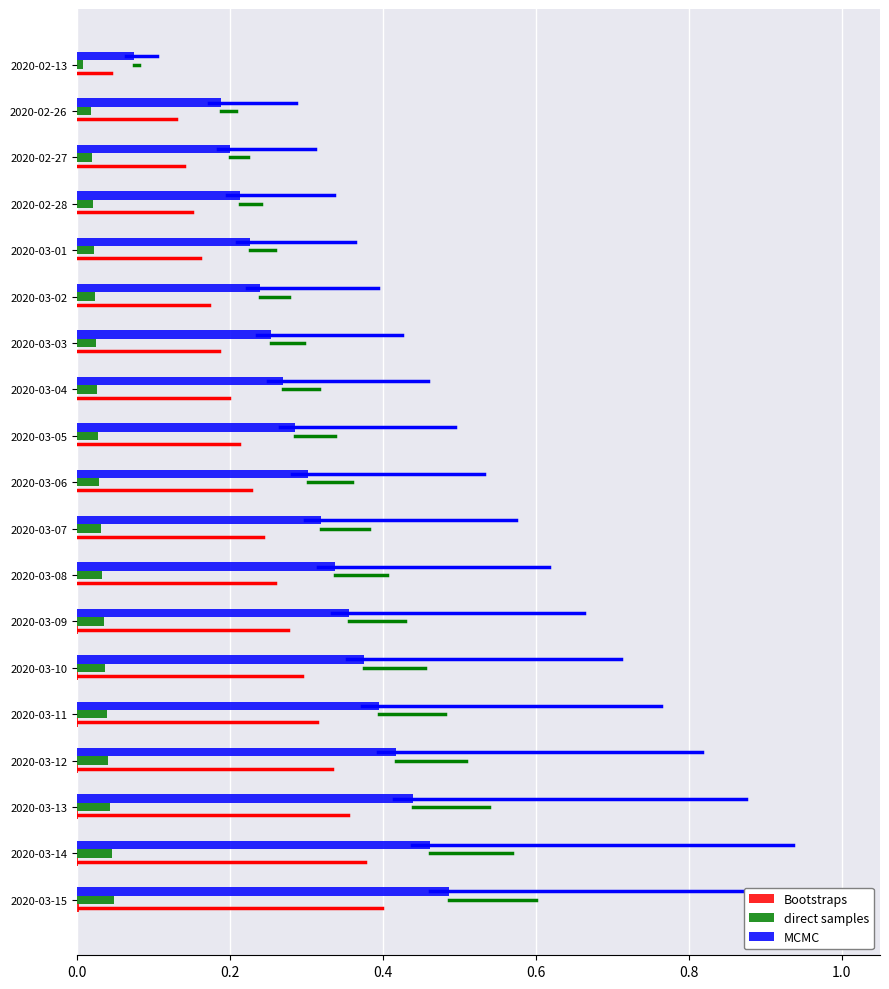

Which series changed the most between 2020-02-13 and 2020-03-15?

MCMC